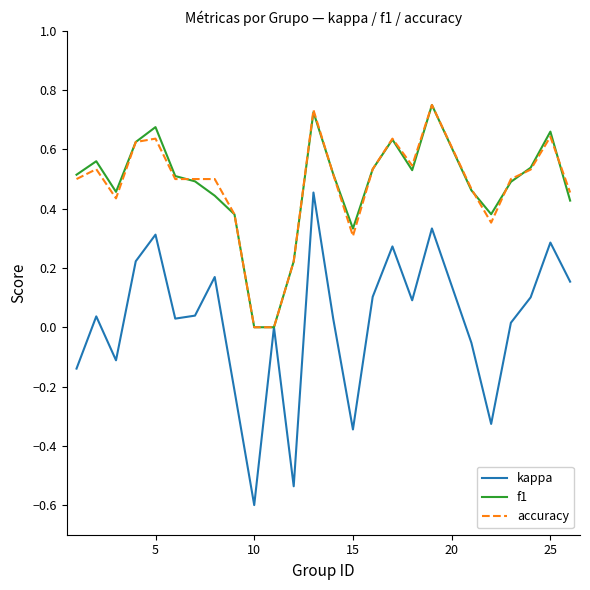

Which series has the largest range (max minus min)?

kappa